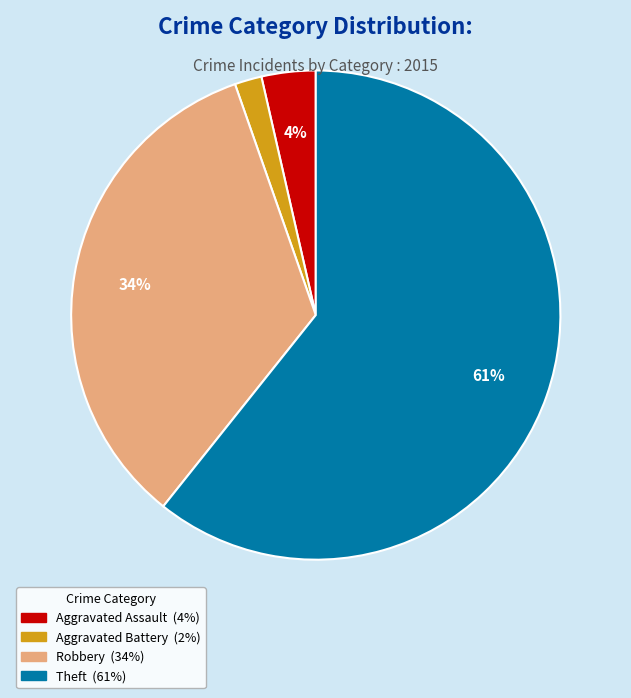

Count the number of slices in the pie.

4